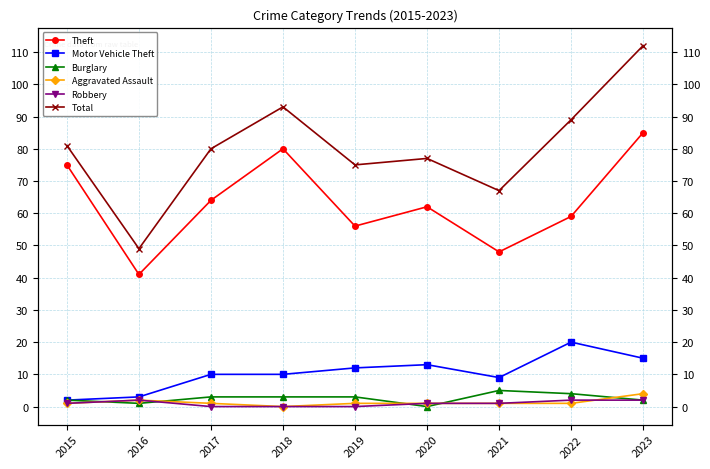

True or false: Total has more than 2 interior local peaks.

False